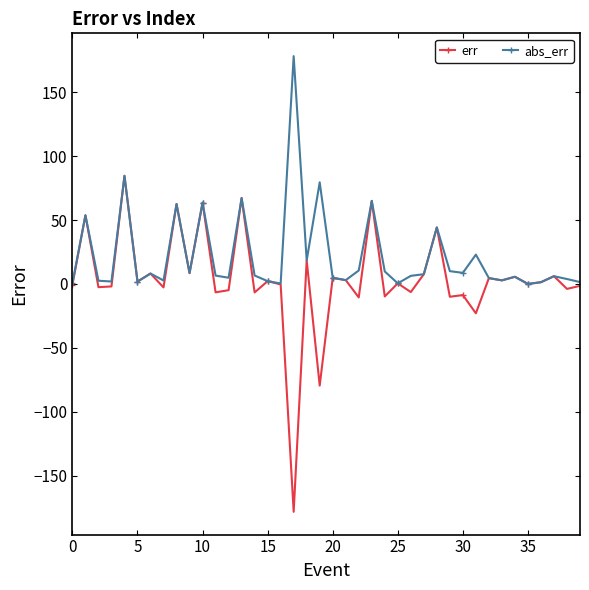

Which series has the largest total across all categories?

abs_err